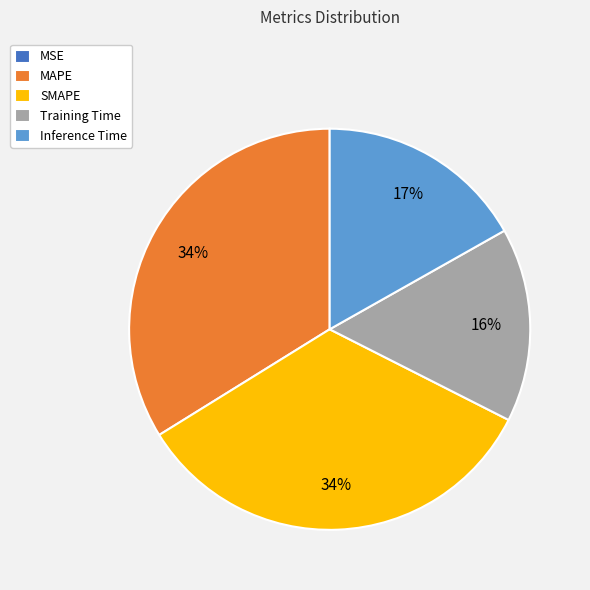

The MAPE slice represents 21% of the pie. True or false?

False